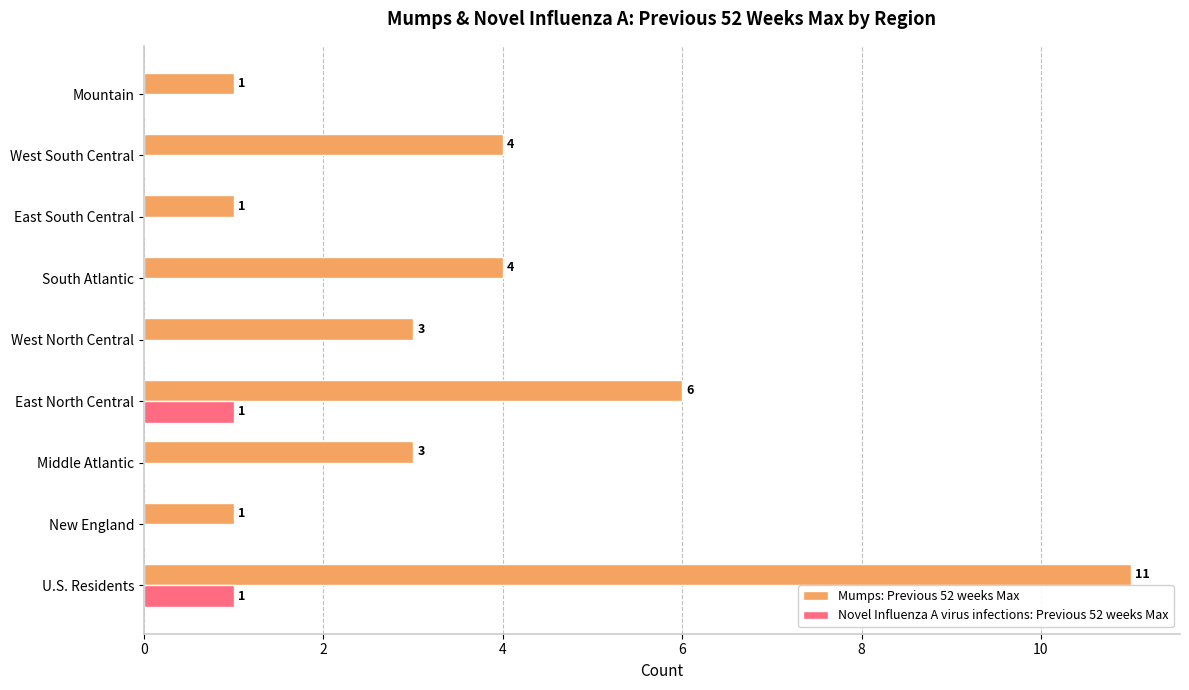

What is the greatest value displayed?

11